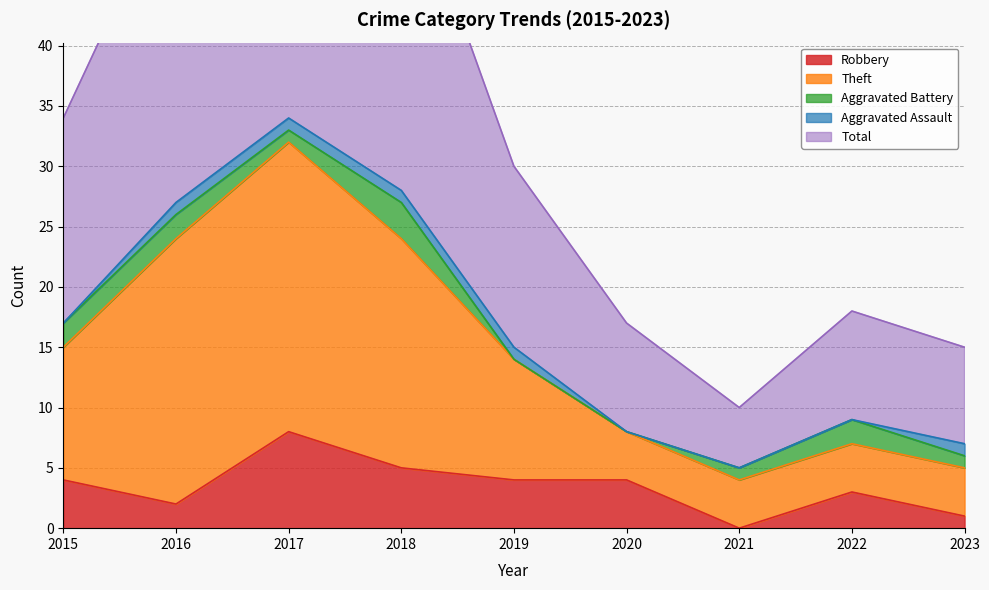

The value of Robbery at 2021 is 0. True or false?

True